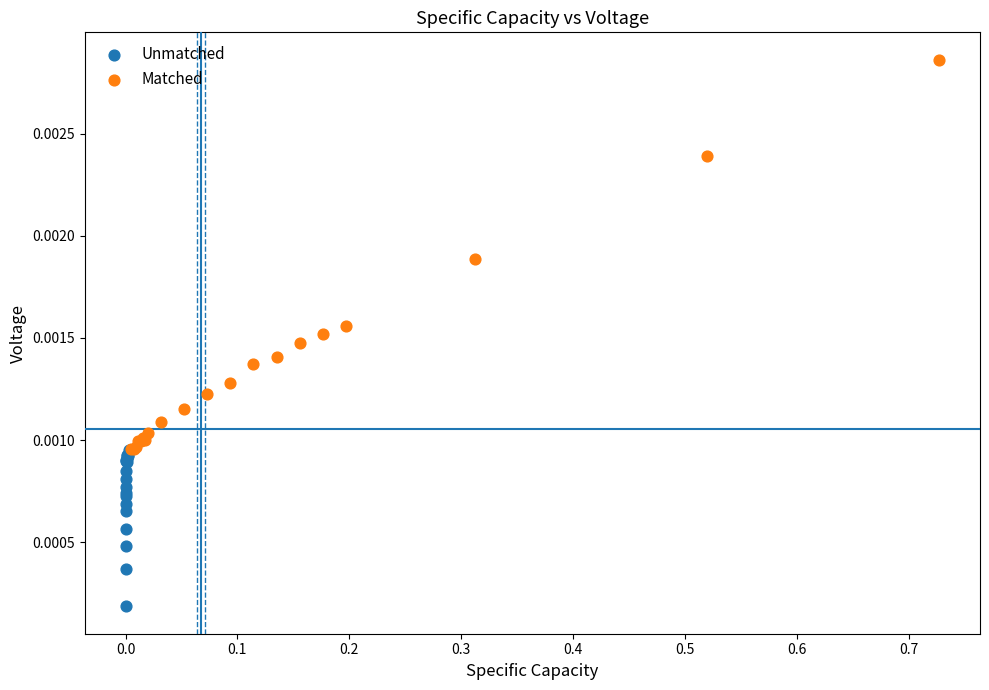

Which series reaches the minimum Y coordinate?

Unmatched